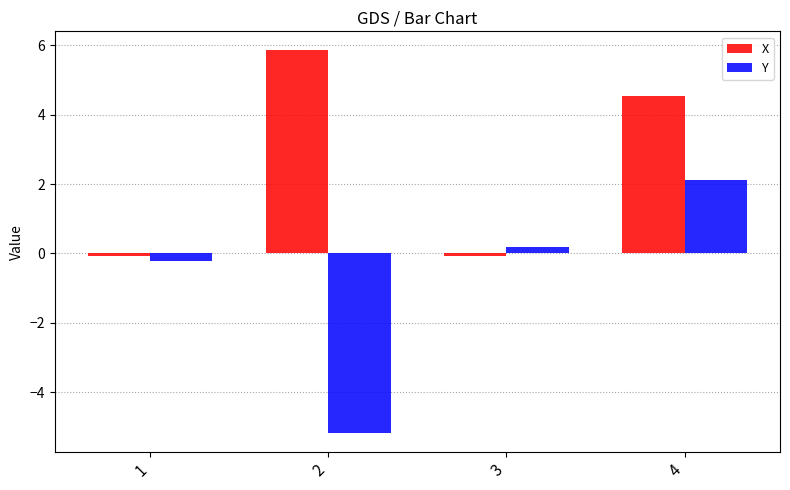

How many bars are there in each group?

2